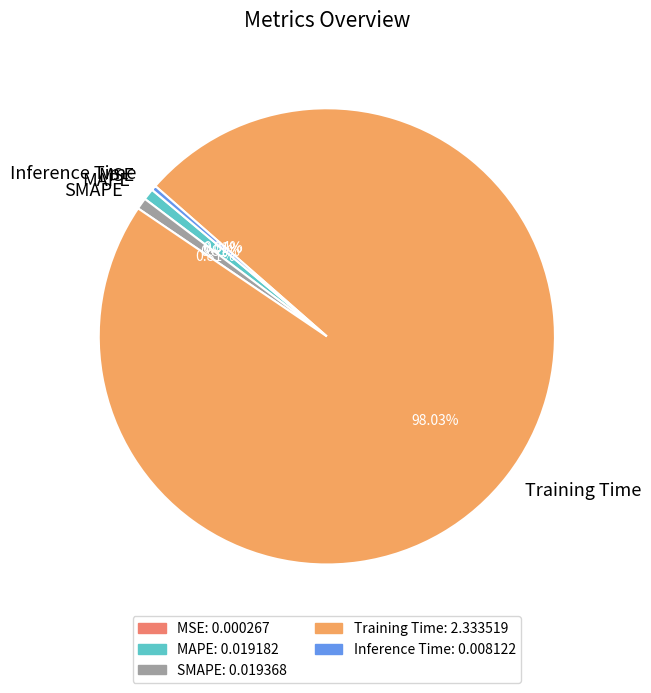

Which category has the biggest portion of the pie?

Training Time